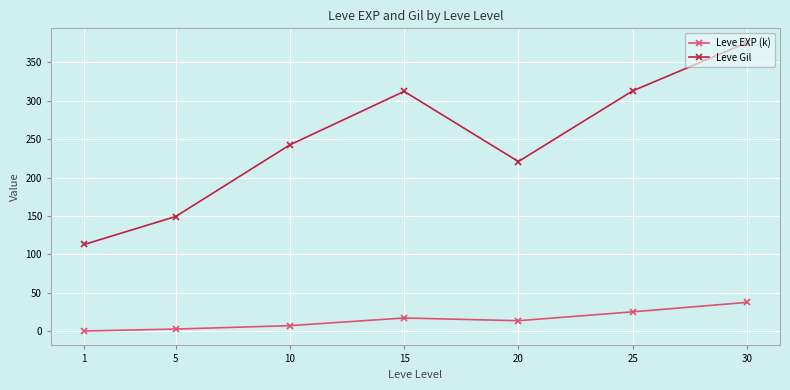

Which category has the highest value in the Leve Gil series?

30